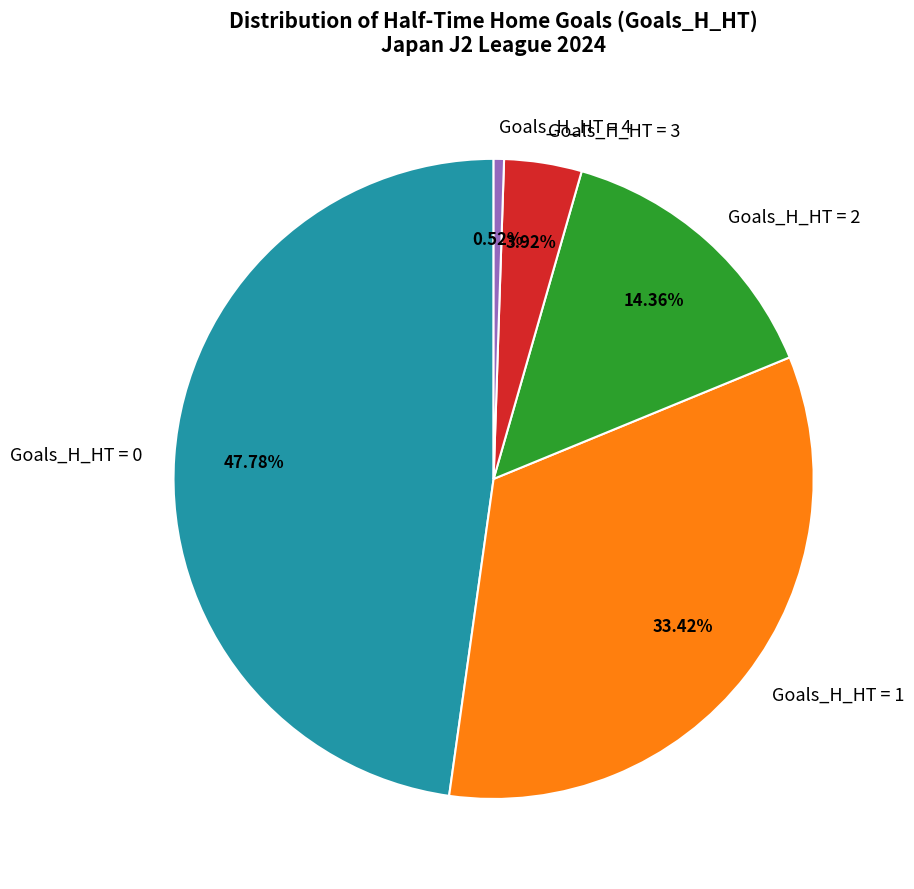

How many segments does this pie chart have?

5